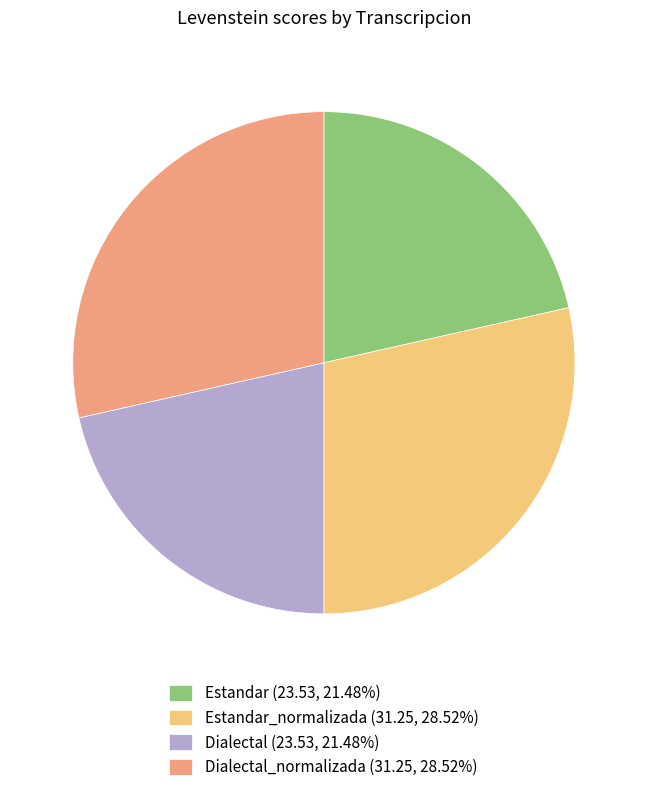

Does any single category account for the majority?

No